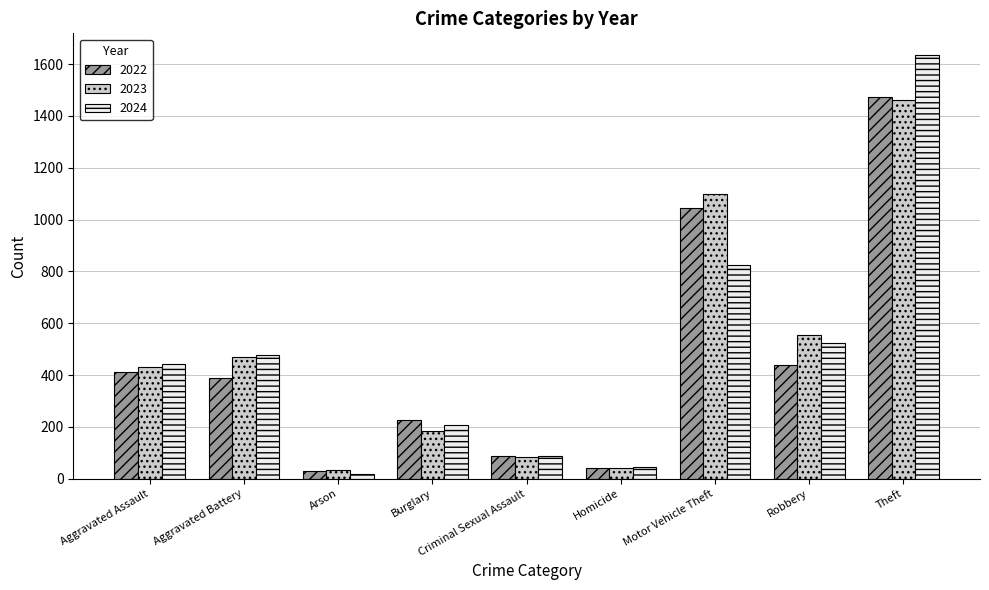

What is the total value across all series at Theft?

4569